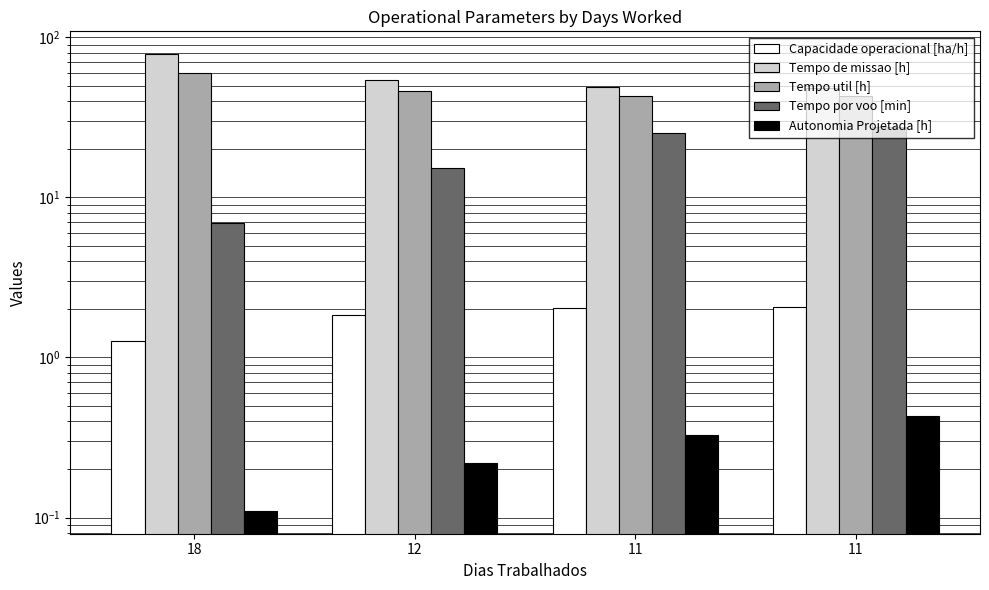

Is the value of Capacidade operacional [ha/h] at 11 greater than the value of Tempo por voo [min] at 11?

No